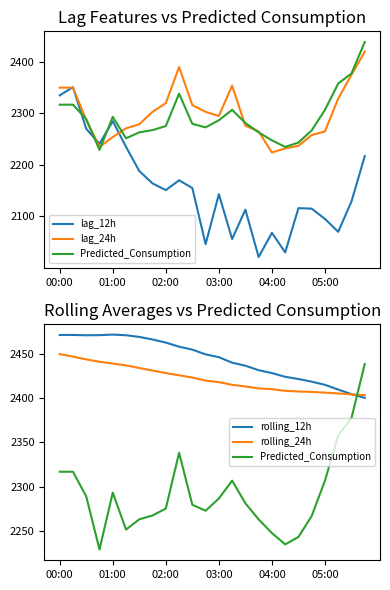

Is this an area chart (filled region under the line)?

No